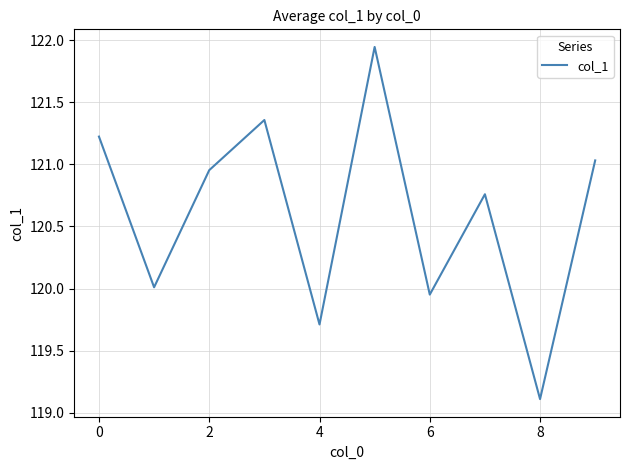

What is the smallest value displayed?

119.1